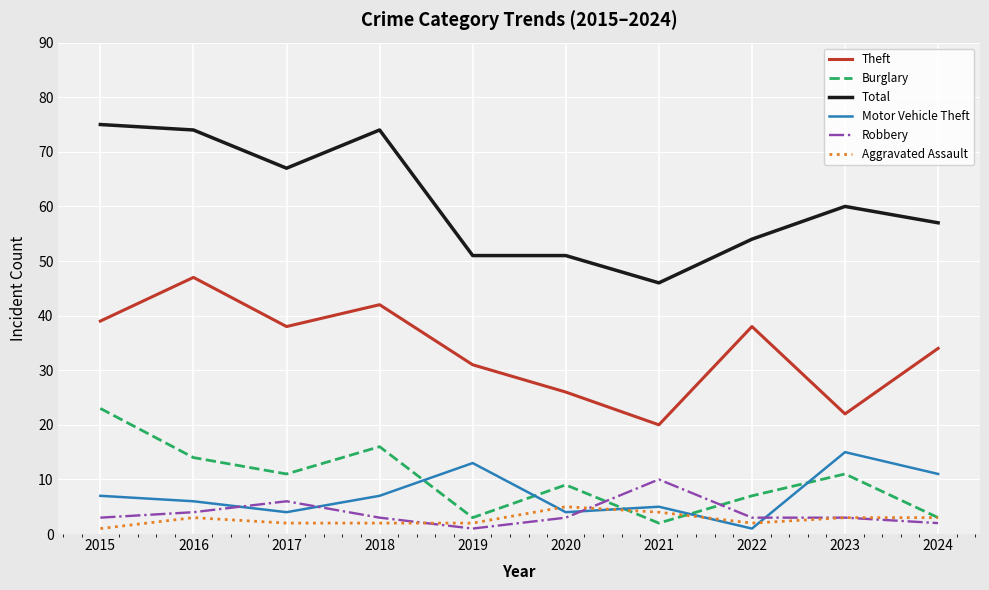

Which series has the widest spread of values?

Total